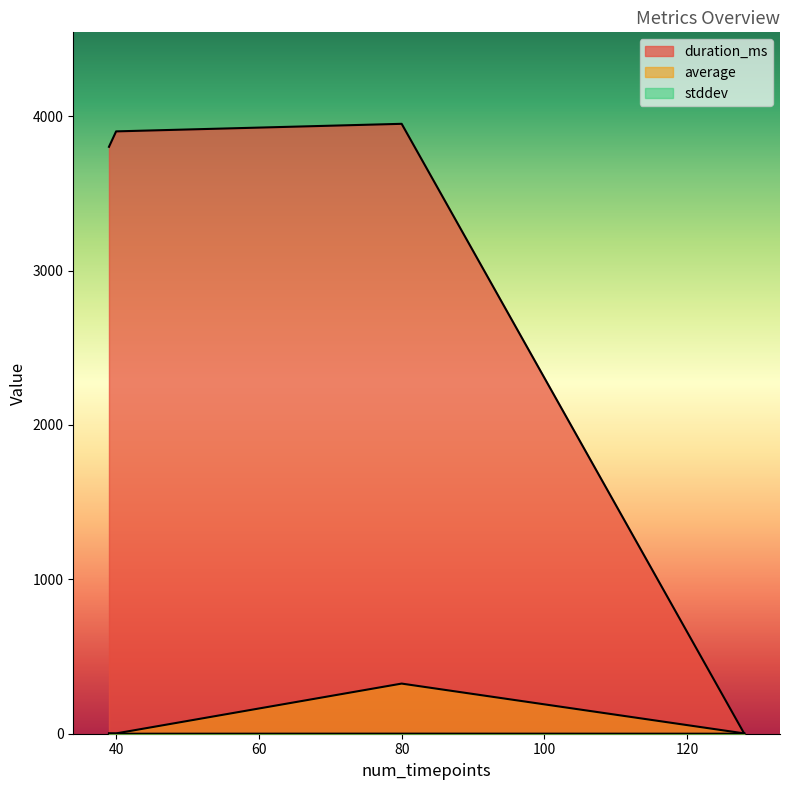

Which label corresponds to the largest value in the chart?

80